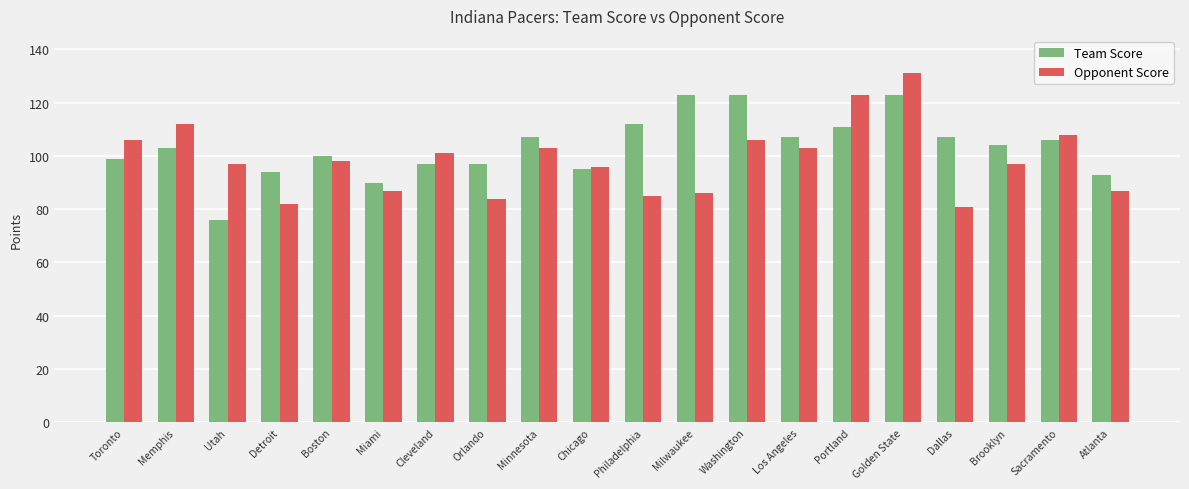

Reading right to left, list all the values displayed in this chart.

Team Score: Atlanta=93	Sacramento=106	Brooklyn=104	Dallas=107	Golden State=123	Portland=111	Los Angeles=107	Washington=123	Milwaukee=123	Philadelphia=112	Chicago=95	Minnesota=107	Orlando=97	Cleveland=97	Miami=90	Boston=100	Detroit=94	Utah=76	Memphis=103	Toronto=99
Opponent Score: Atlanta=87	Sacramento=108	Brooklyn=97	Dallas=81	Golden State=131	Portland=123	Los Angeles=103	Washington=106	Milwaukee=86	Philadelphia=85	Chicago=96	Minnesota=103	Orlando=84	Cleveland=101	Miami=87	Boston=98	Detroit=82	Utah=97	Memphis=112	Toronto=106